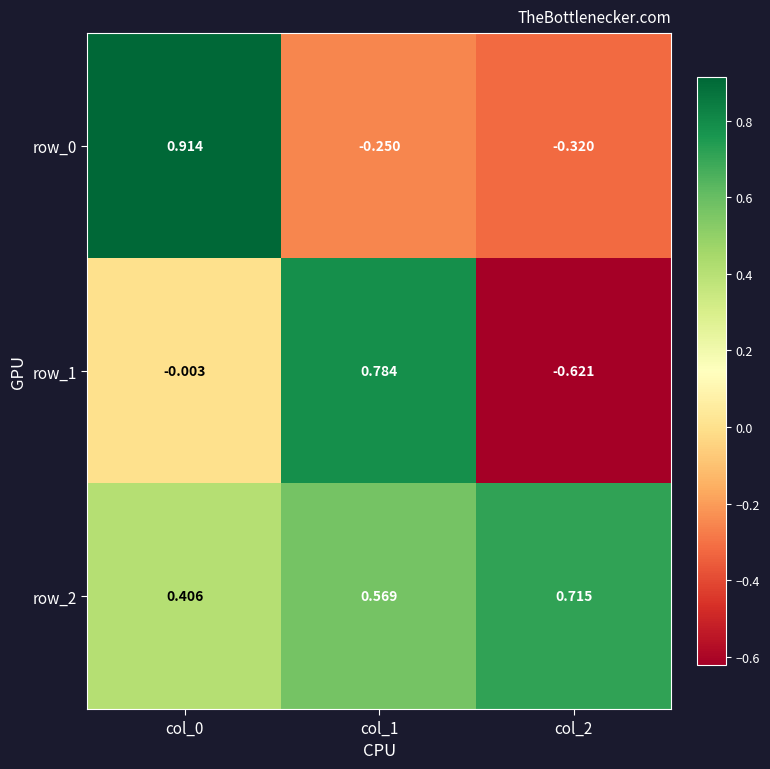

Is the value of row_0 at col_0 greater than the value of row_2 at col_2?

Yes